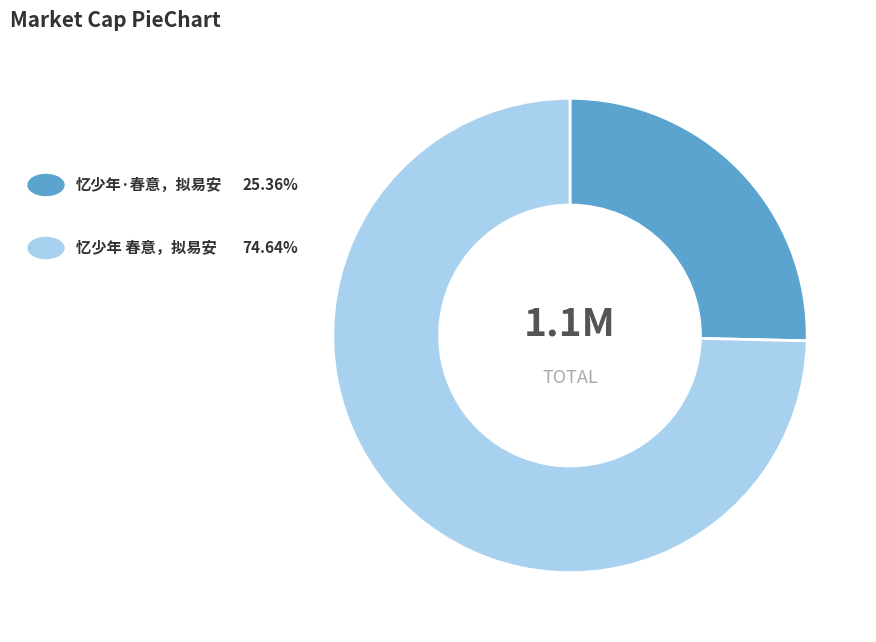

Does any single category account for the majority?

Yes